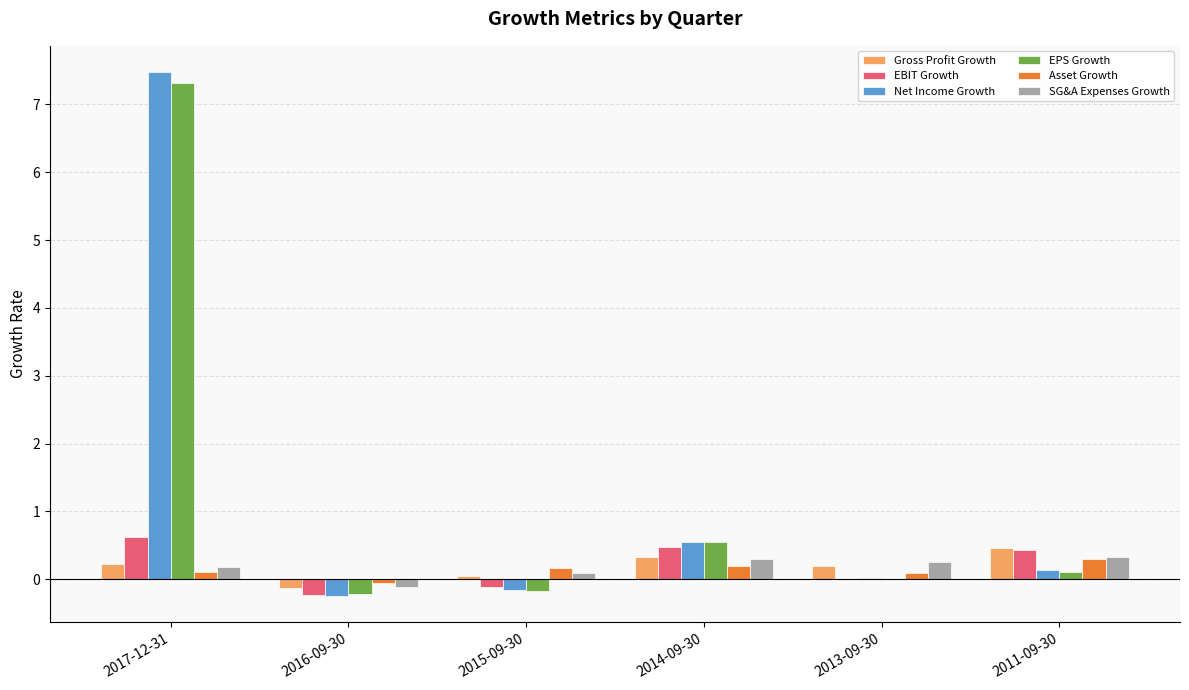

What is the sum of all Gross Profit Growth values?

1.1